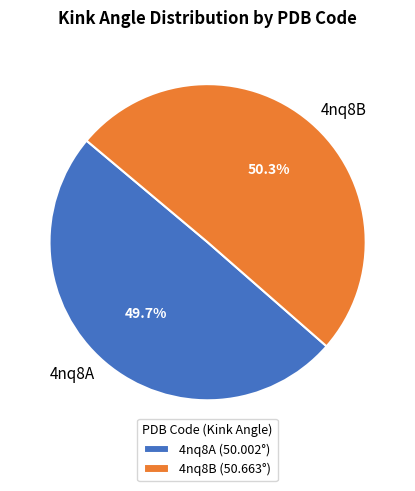

Between 4nq8A and 4nq8B, which is larger?

4nq8B